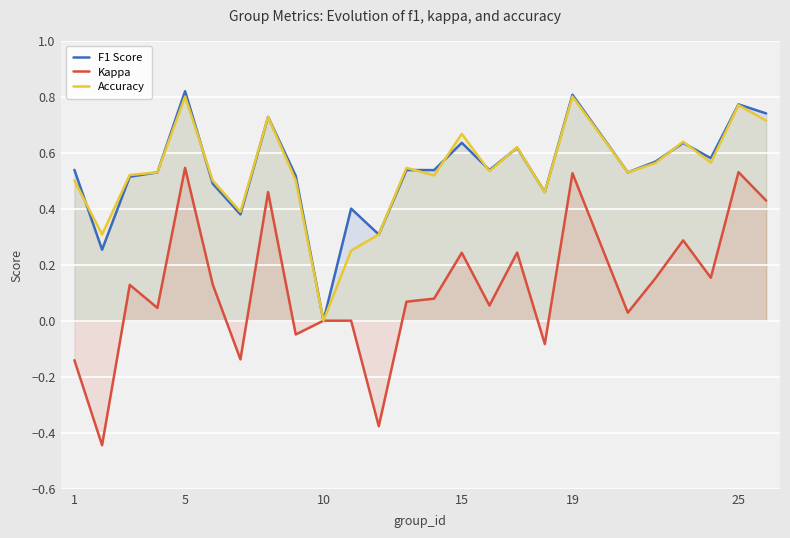

The Accuracy series shows 0.5 at 1. True or false?

True